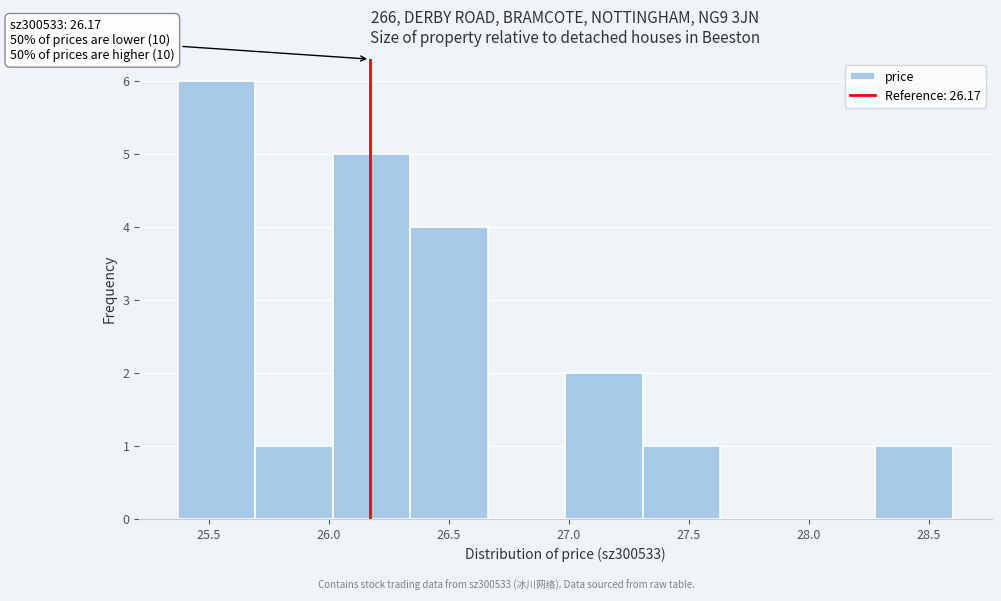

Over which range of the x-axis is the bar tallest?

25.35 to 25.70